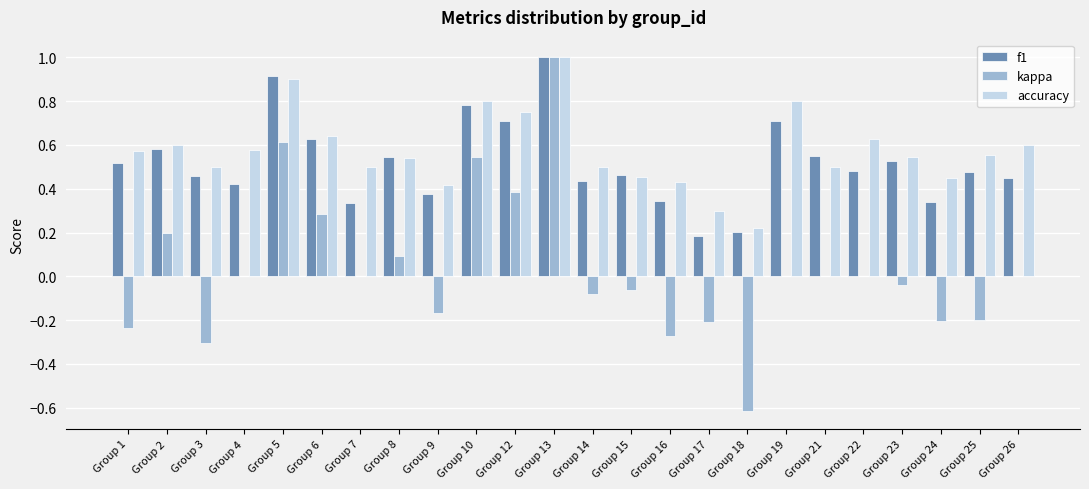

The accuracy series shows 0.9 at Group 5. True or false?

True